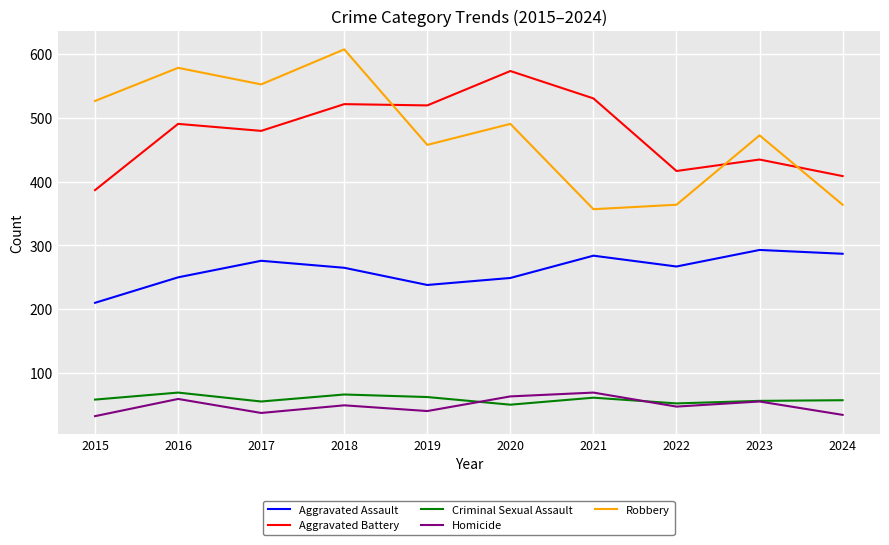

What is the sum of all Criminal Sexual Assault values?

586